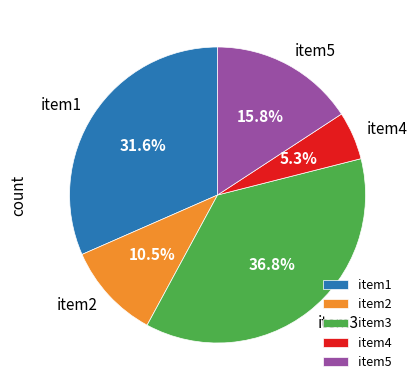

To the nearest percent, what is the average slice percentage?

20%